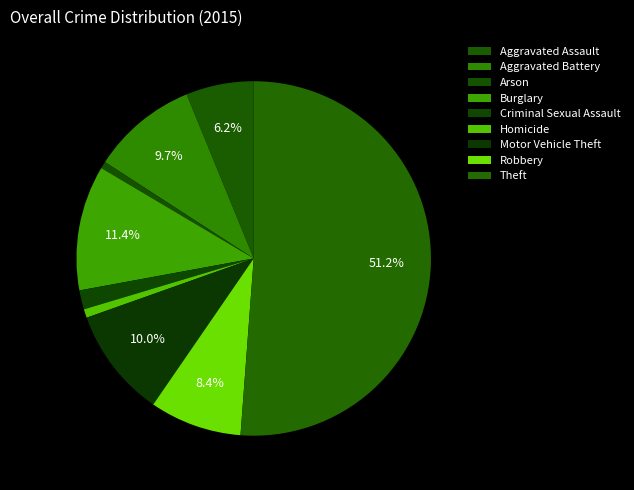

What is the ratio of the value at Aggravated Assault to the value at Arson?

9.8